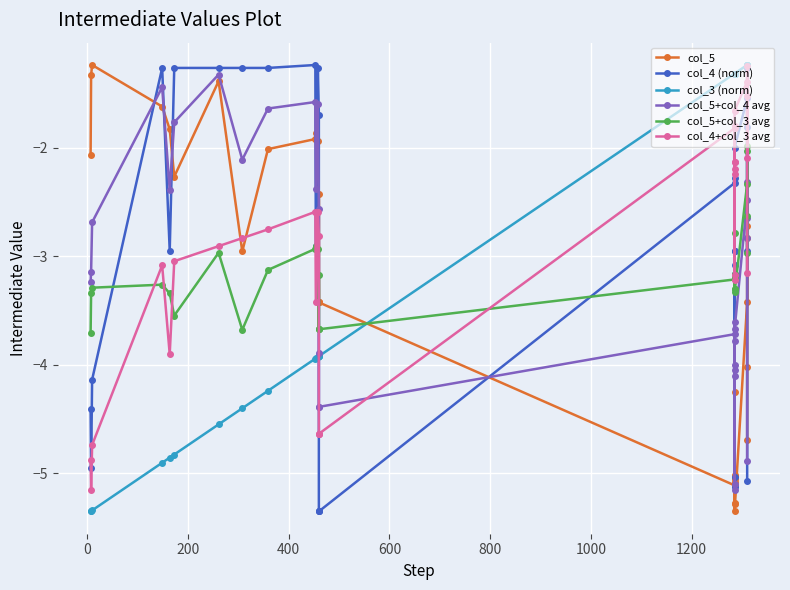

What is the lowest value of the col_4+col_3 avg series?

-5.2